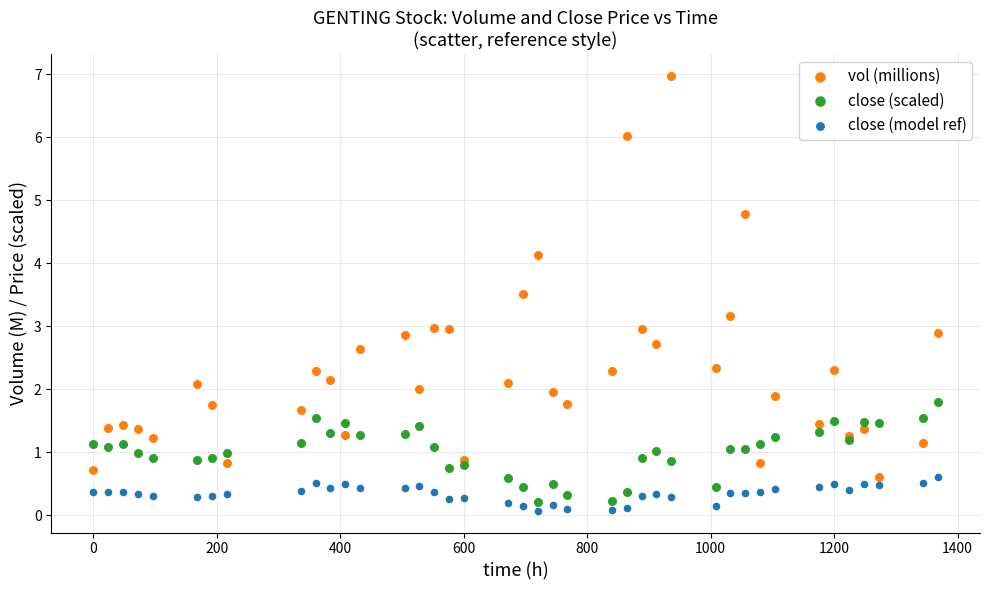

What is the X range (max minus min) for the scatter plot?

1368.0